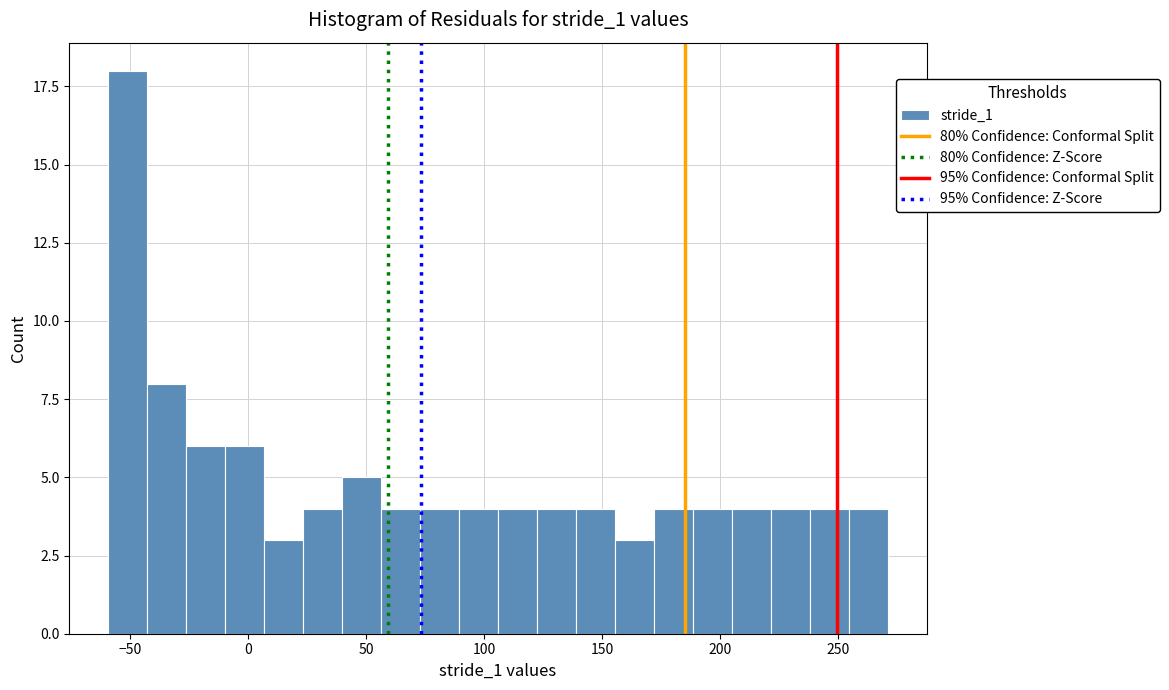

Read against the x-axis, roughly where is the centre of the tallest bar?

-50